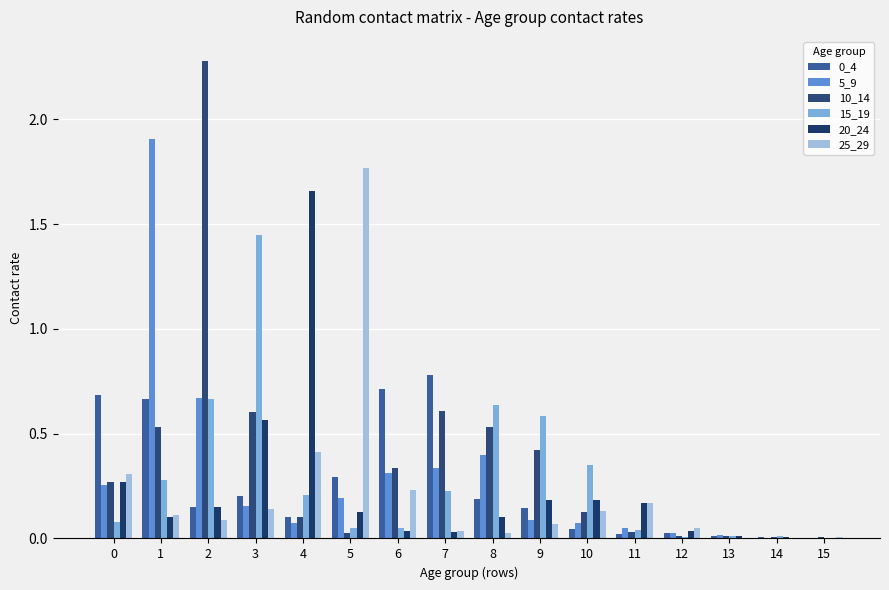

What is the greatest value displayed?

2.3